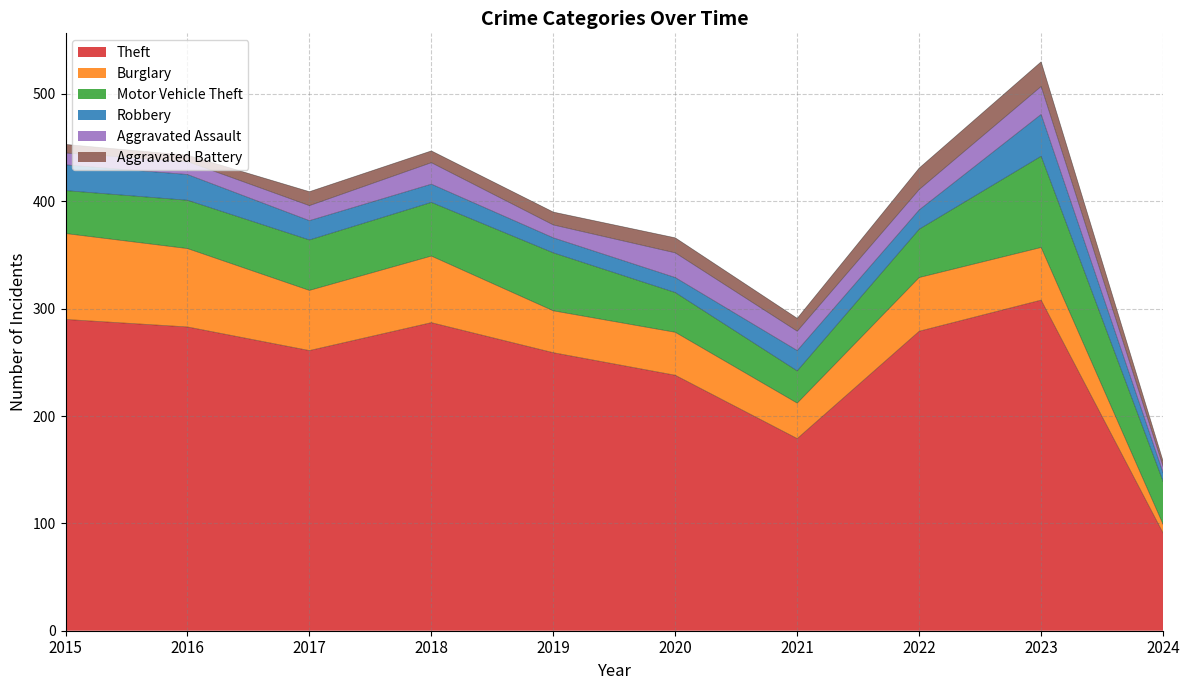

The Aggravated Battery series shows 5 at 2015. True or false?

False